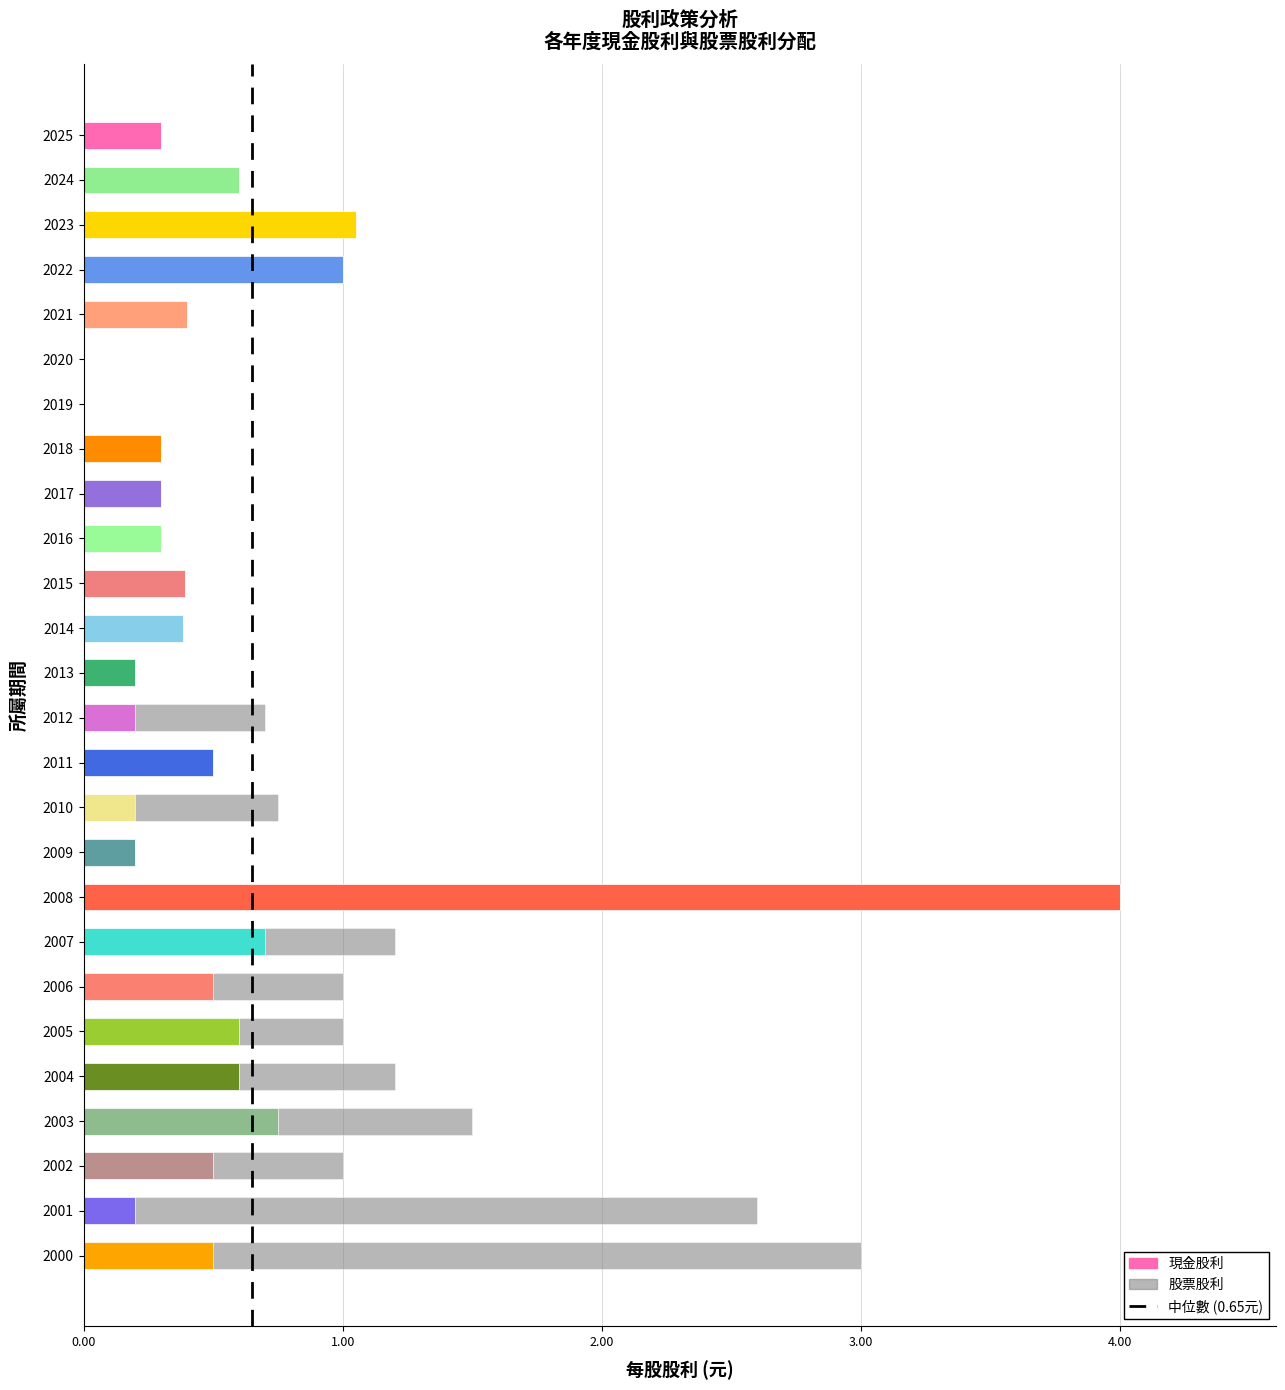

What is the highest value of the 現金股利 series?

4.0